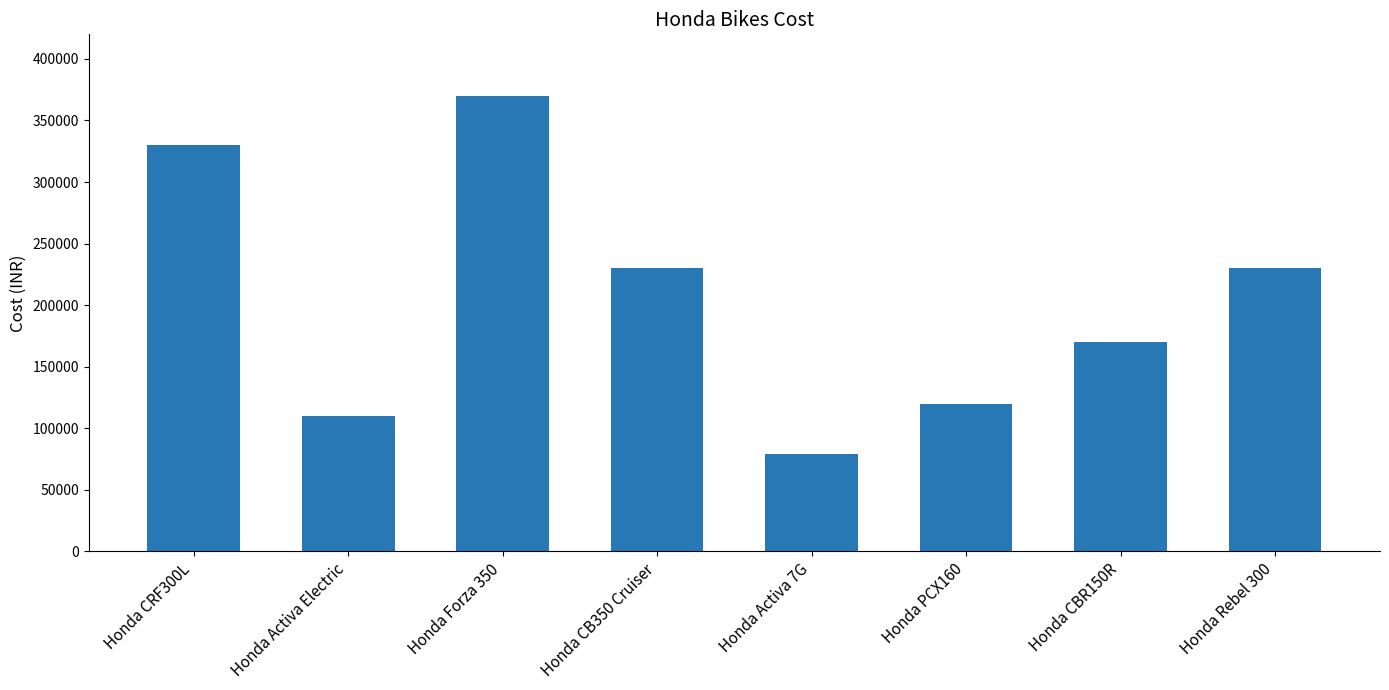

Which label corresponds to the largest value in the chart?

Honda Forza 350